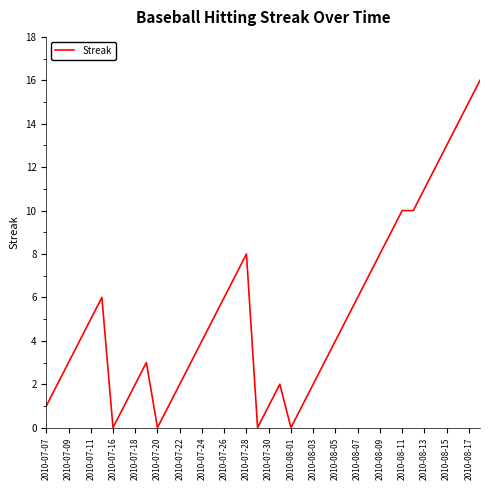

What is the difference between the maximum and minimum values?

16